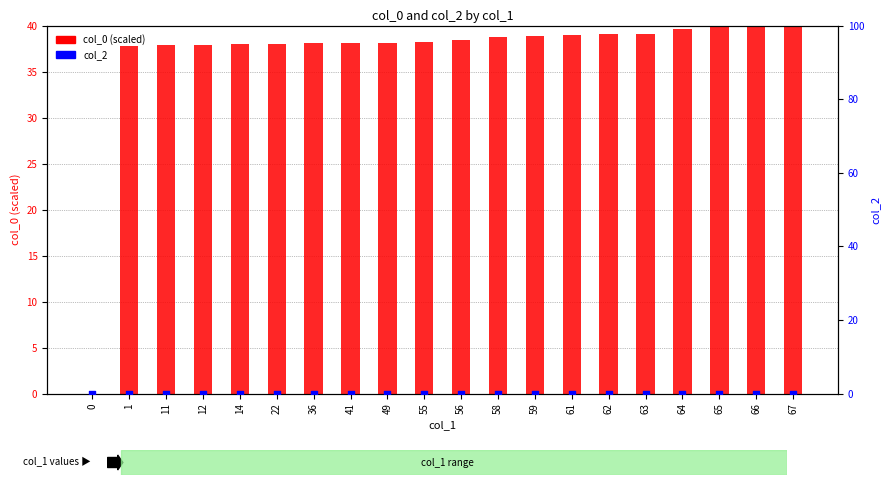

Is the value of col_0 (scaled) at 49 greater than the value of col_2 at 63?

Yes